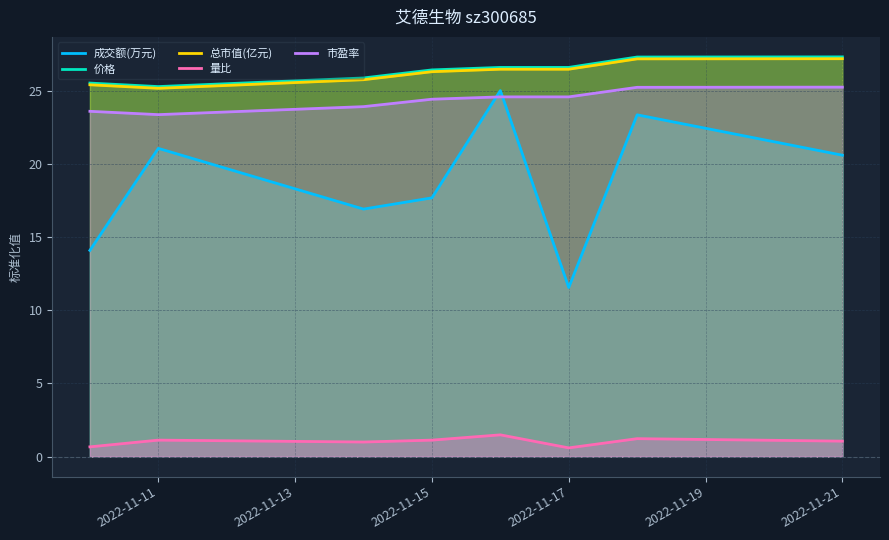

True or false: 成交额(万元) has more than 2 points higher than both neighbors.

True